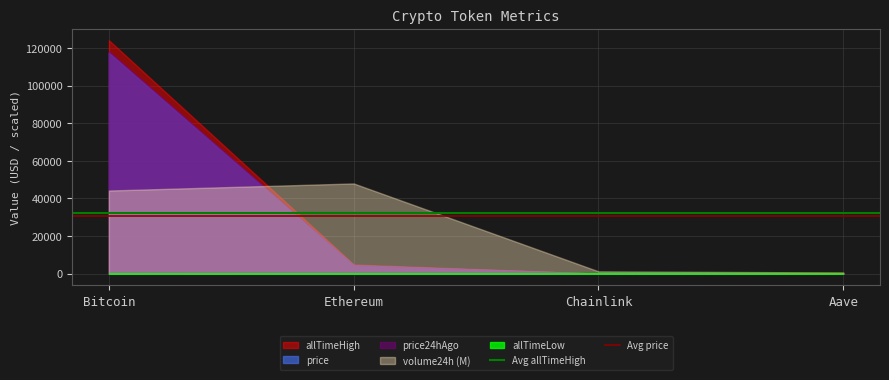

True or false: price has a value of 4433.3 at Ethereum.

True